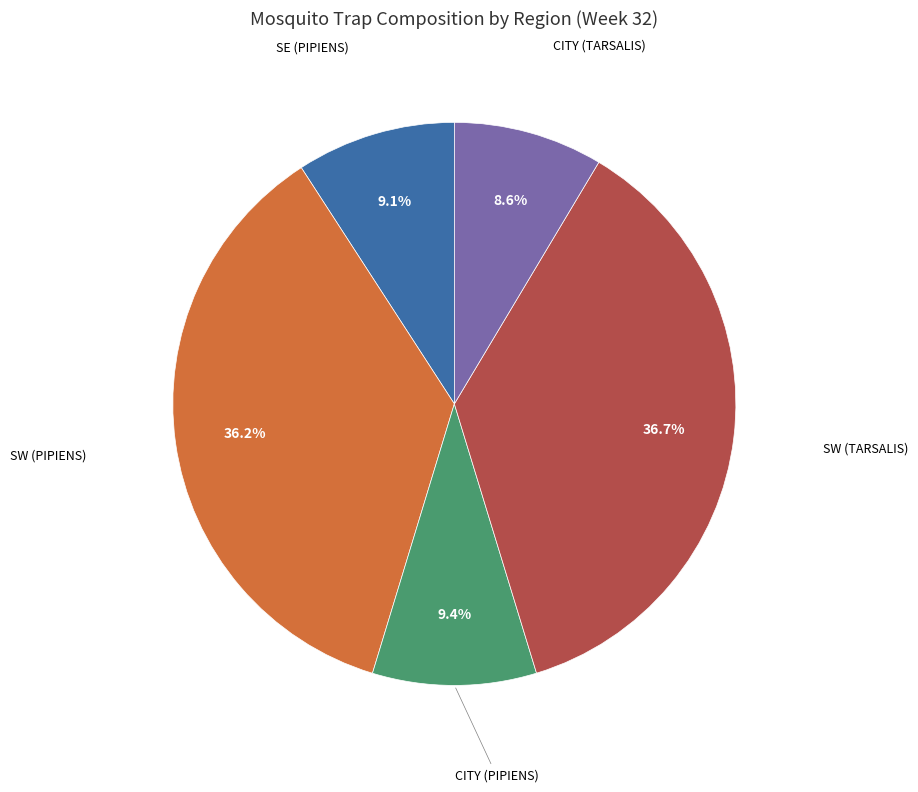

Is there a majority slice in this chart?

No